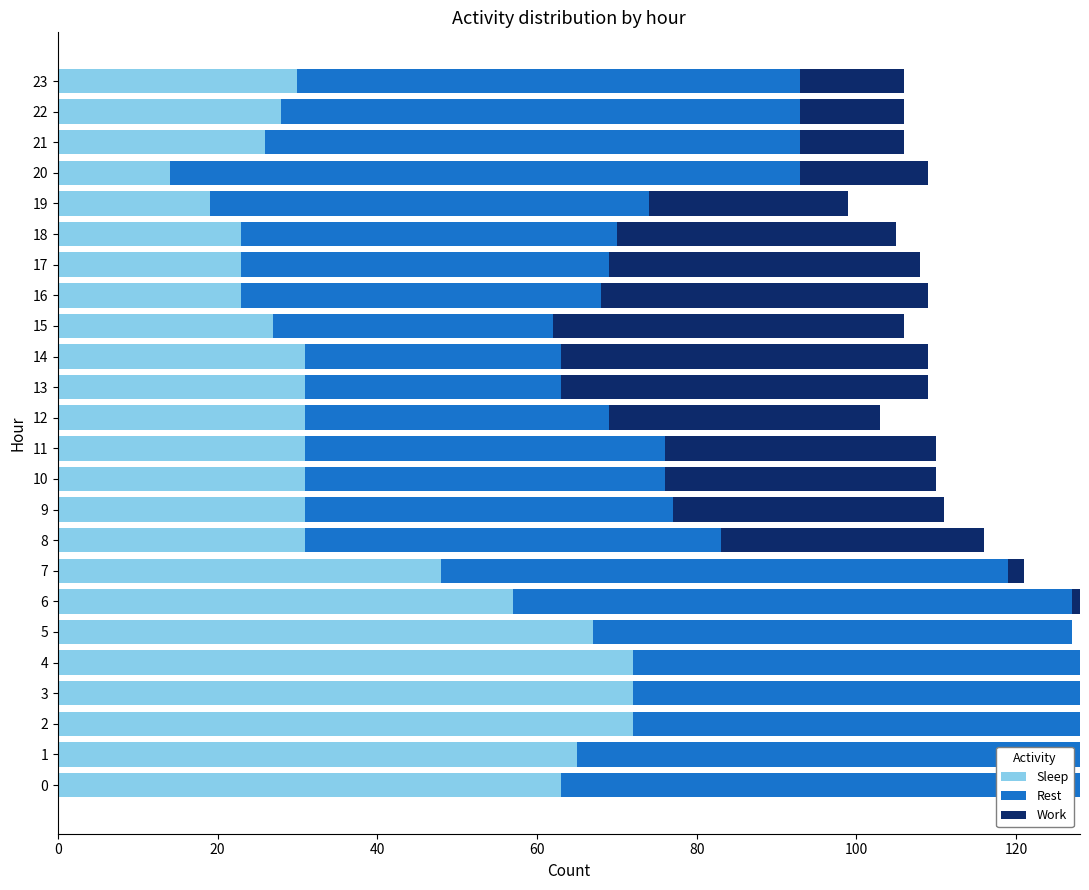

What is the maximum value for Sleep?

72